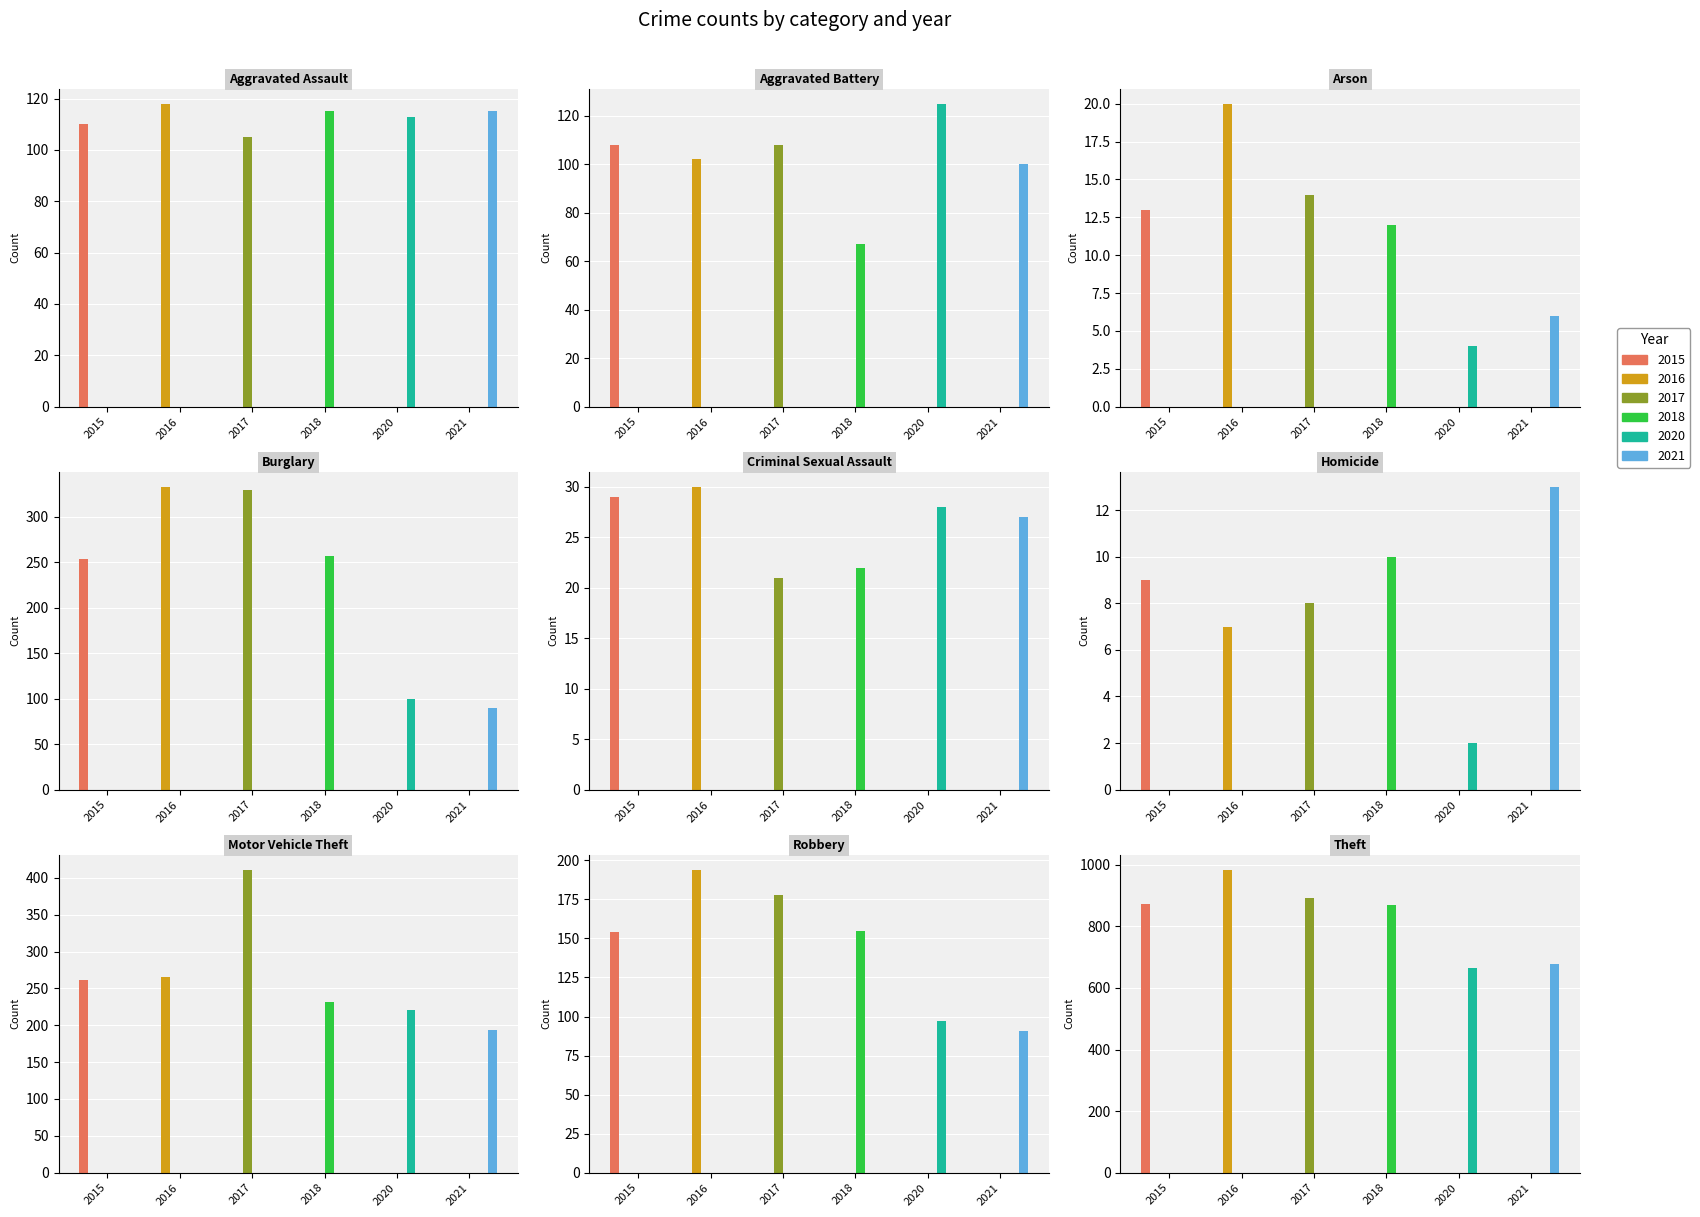

Reading right to left, transcribe all the data shown in this chart.

2015: 874	154	261	9	29	254	13	108	110
2016: 984	194	265	7	30	333	20	102	118
2017: 892	178	411	8	21	329	14	108	105
2018: 868	155	231	10	22	257	12	67	115
2020: 666	97	221	2	28	100	4	125	113
2021: 678	91	193	13	27	90	6	100	115